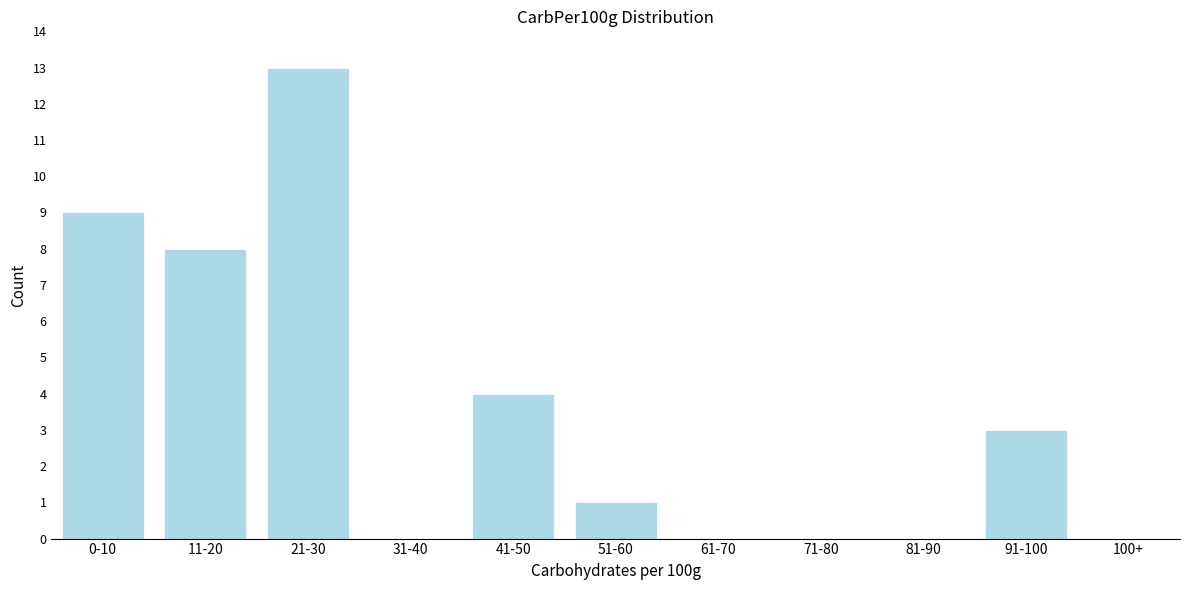

Reading right to left, transcribe all the data shown in this chart.

100+=0	91-100=3	81-90=0	71-80=0	61-70=0	51-60=1	41-50=4	31-40=0	21-30=13	11-20=8	0-10=9